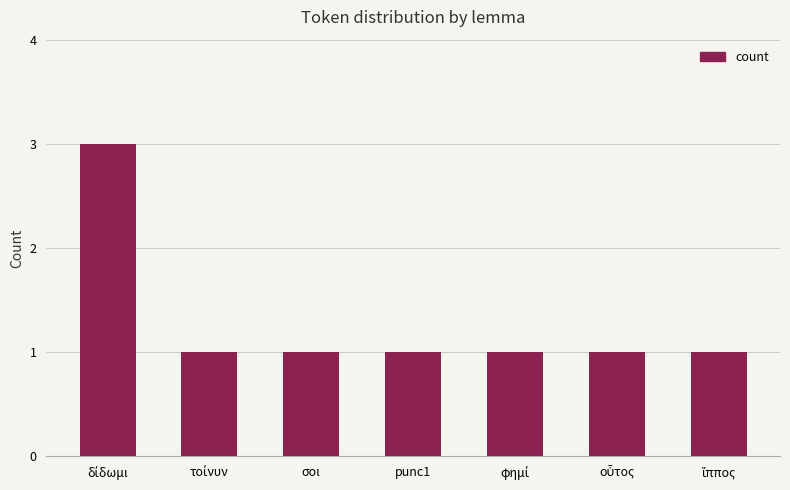

How many data points does each series have?

7